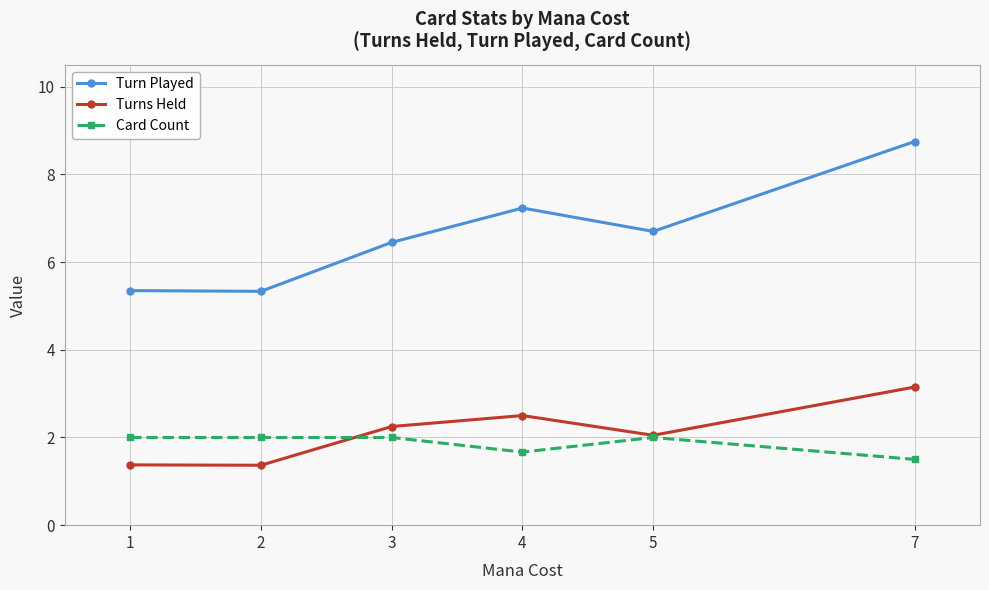

True or false: Turns Held has a value of 2.1 at 2.

False